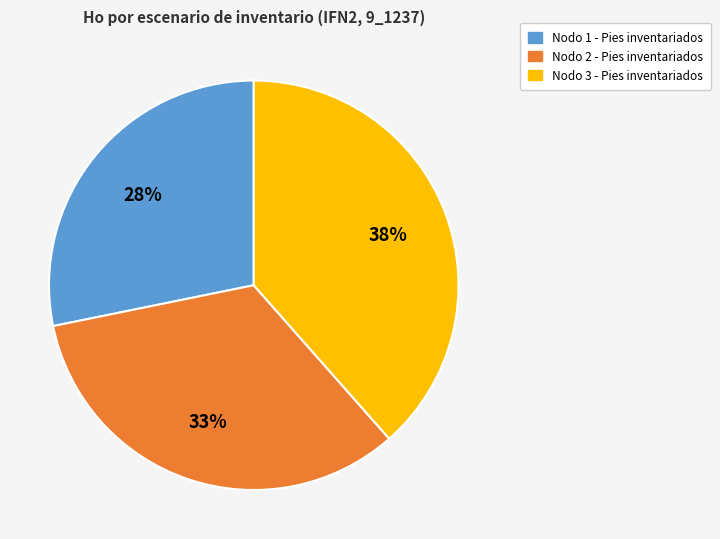

How many segments does this pie chart have?

3